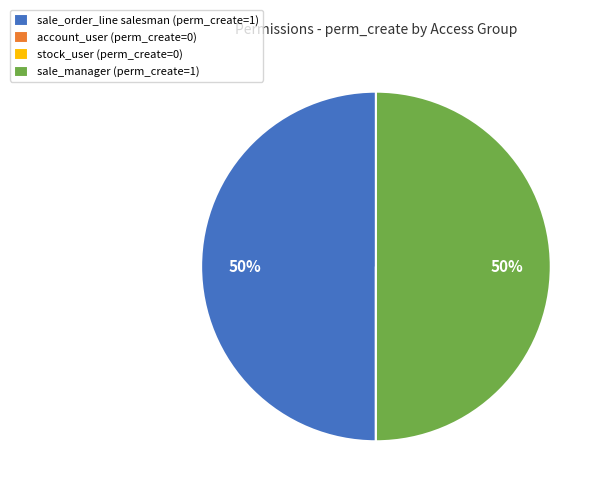

To the nearest percent, what is the difference between the largest and smallest slice percentages?

50%